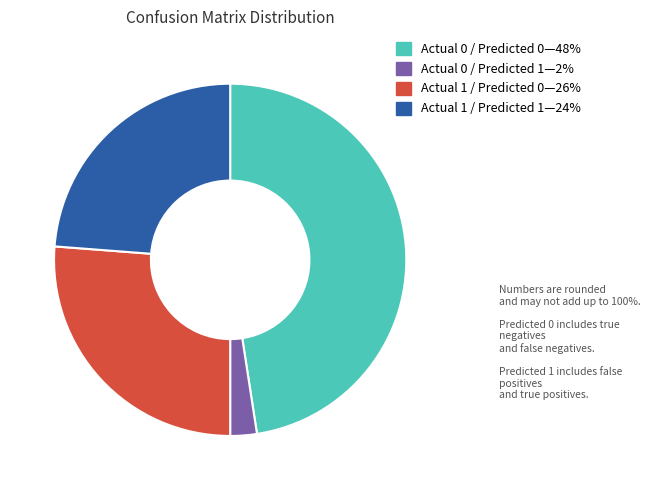

Is there a majority slice in this chart?

No